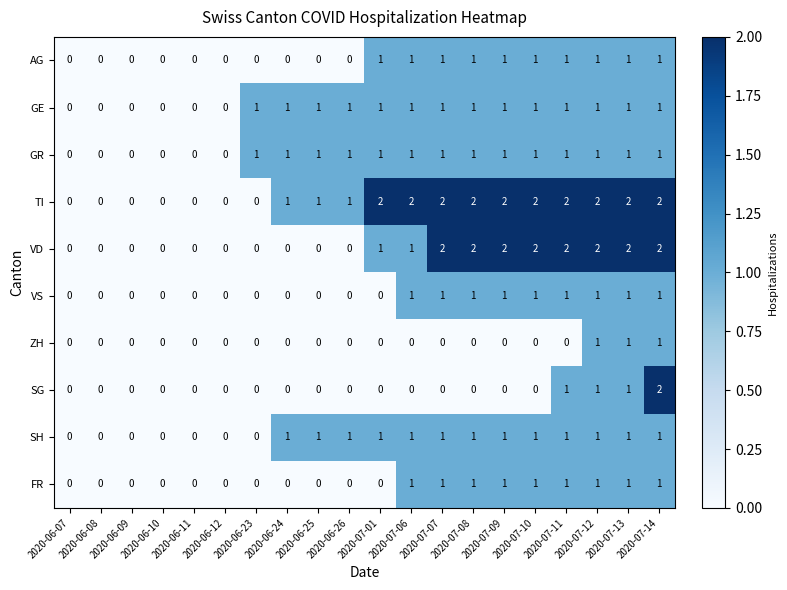

How many data points does each series have?

20